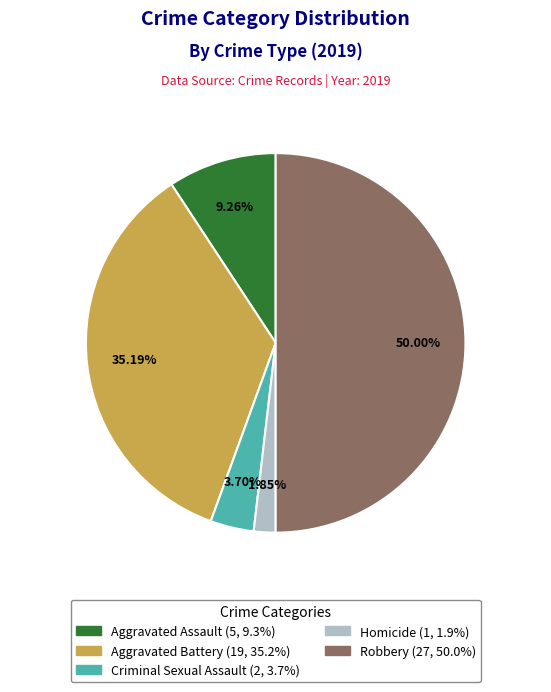

Combined, what portion of the pie is Criminal Sexual Assault and Homicide?

5.6%